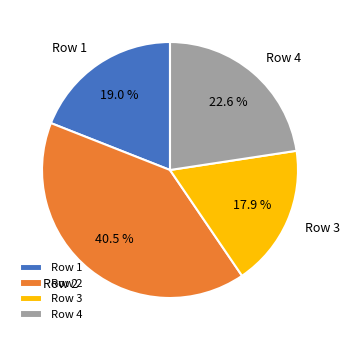

Rank the categories by value from lowest to highest.

Row 3, Row 1, Row 4, Row 2